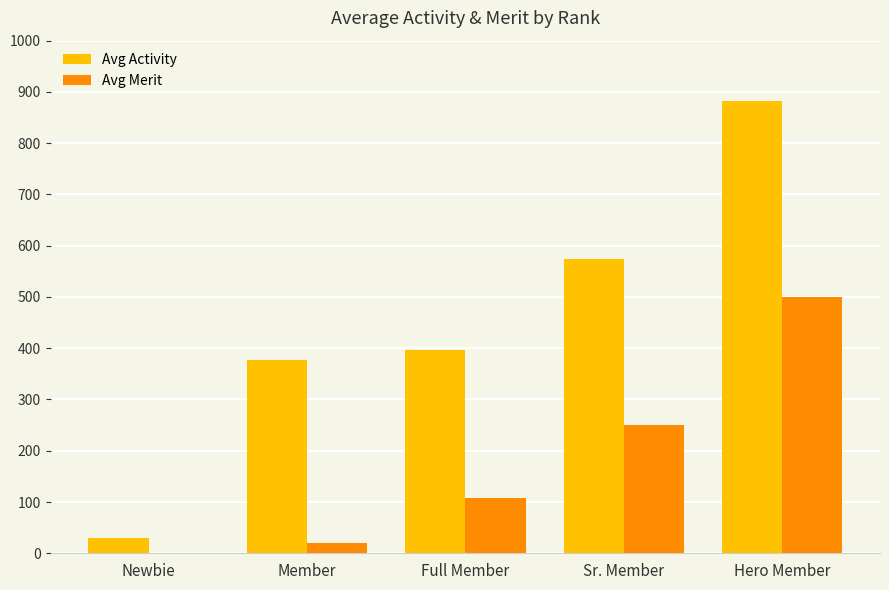

Which series changed the most between Newbie and Sr. Member?

Avg Activity